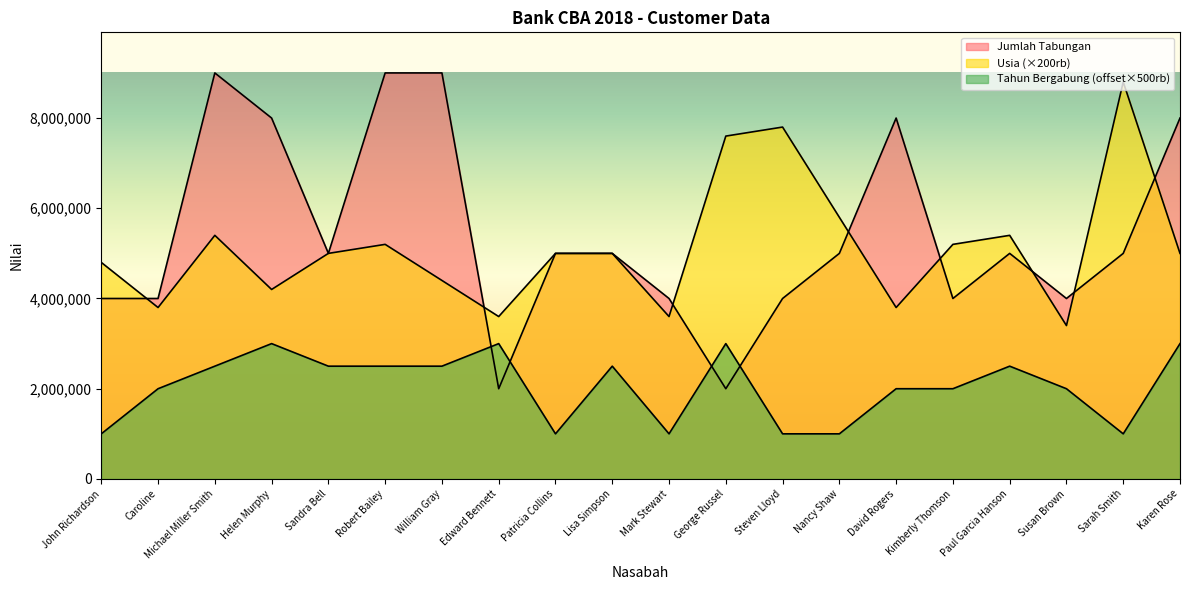

Which series changed the most between Susan Brown and Karen Rose?

Jumlah Tabungan